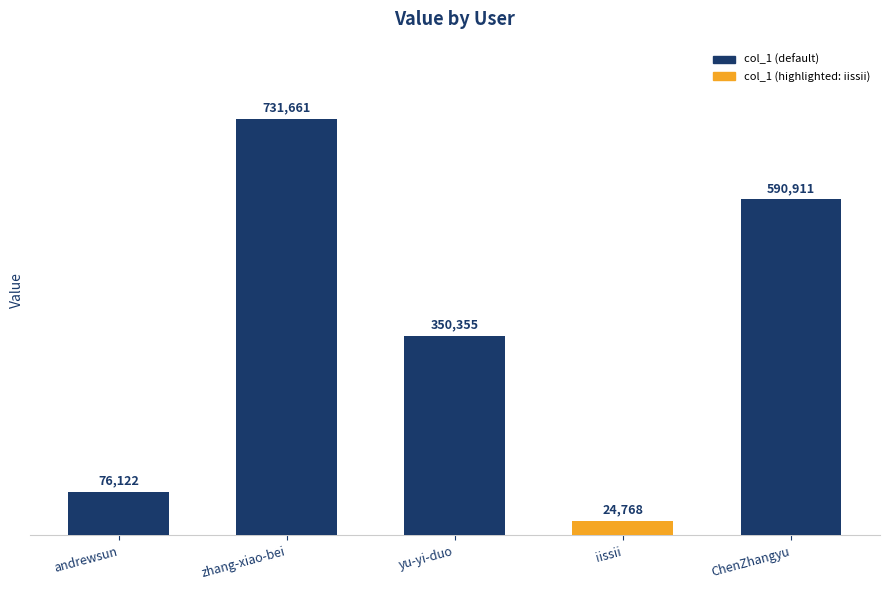

What is the difference between the second highest and second lowest values?

514789